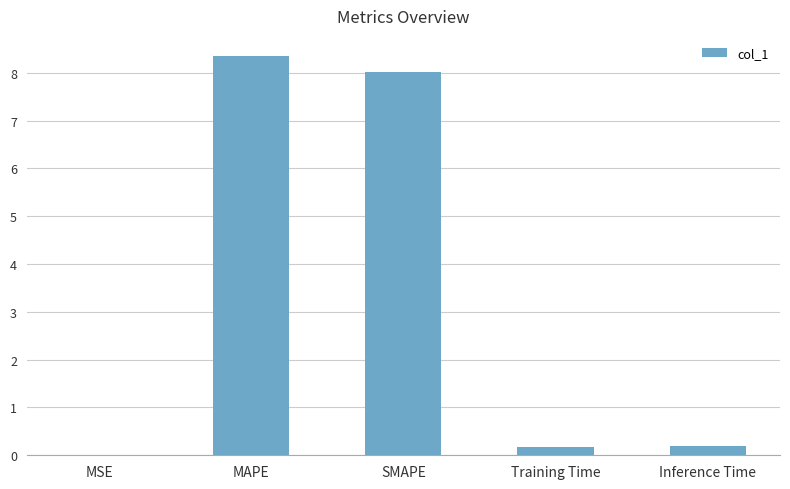

The chart shows a value of 0.2 at Training Time. True or false?

True